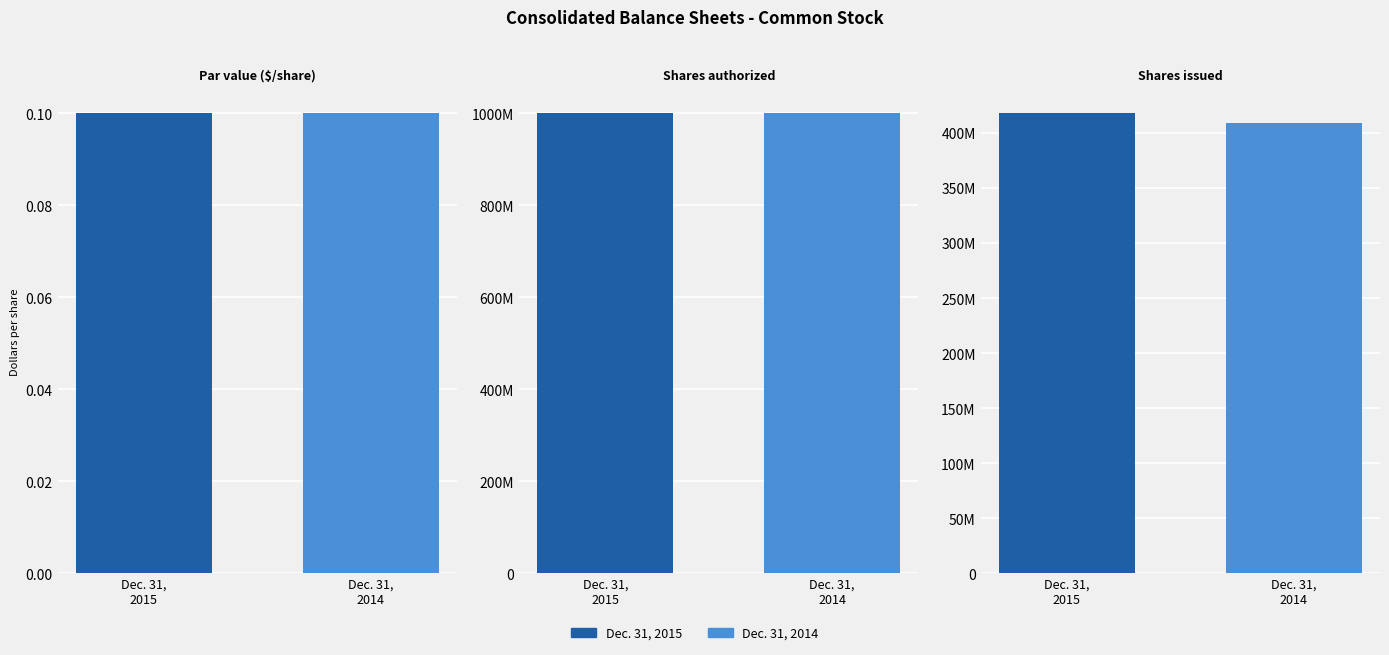

Reading left to right, list all the values displayed in this chart.

Dec. 31, 2015: Par value ($/share)=0.1	Shares authorized=1000000000.0	Shares issued=418000000.0
Dec. 31, 2014: Par value ($/share)=0.1	Shares authorized=1000000000.0	Shares issued=409000000.0